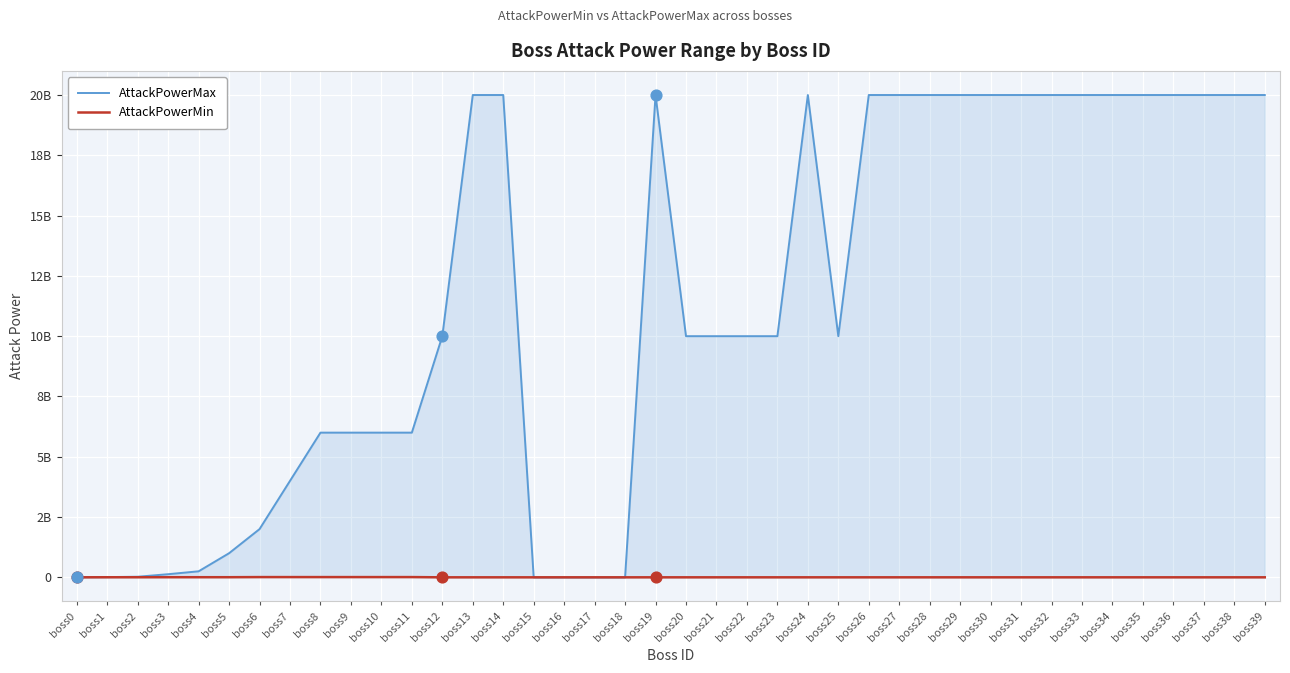

What is the total value across all series at boss11?

6010000000